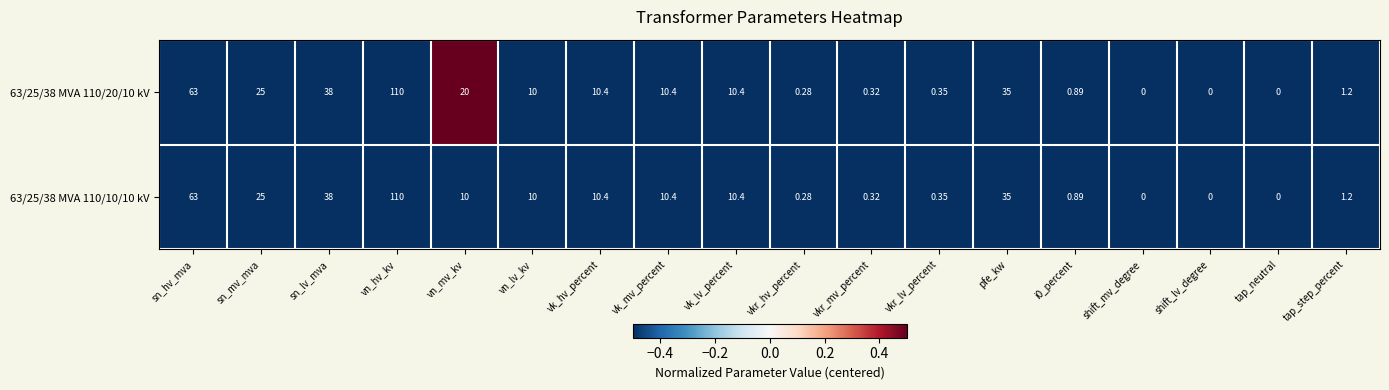

Which series has the largest total across all categories?

63/25/38 MVA 110/20/10 kV